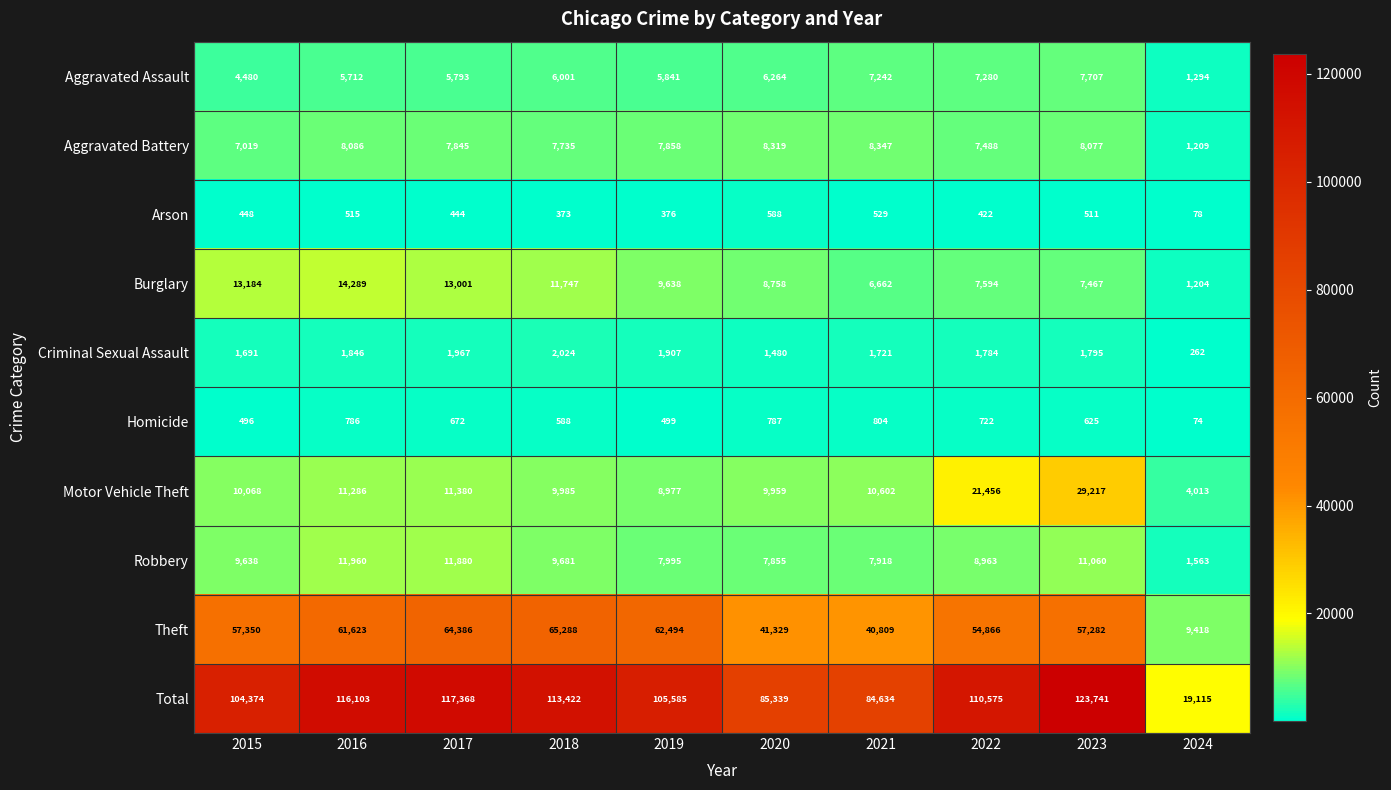

Which series has the largest range (max minus min)?

Total